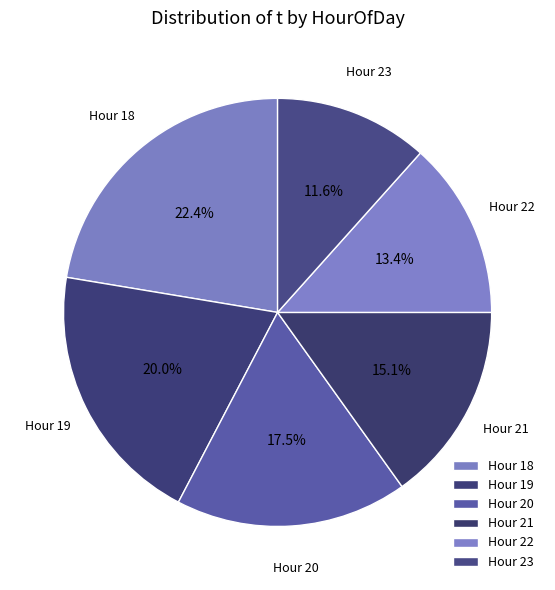

How many slices are in this pie chart?

6